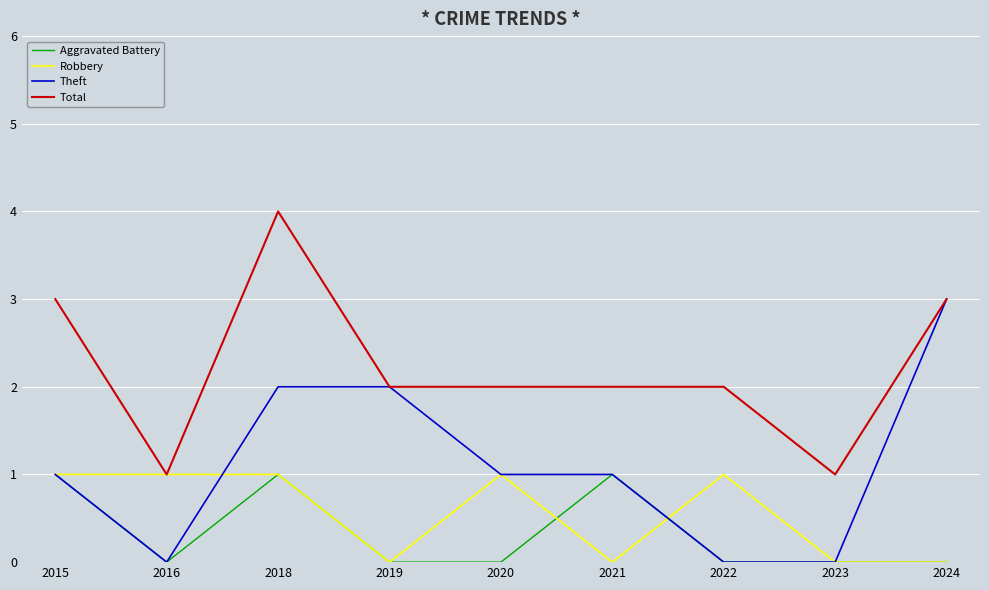

Between 2016 and 2018, which series saw the biggest shift?

Total